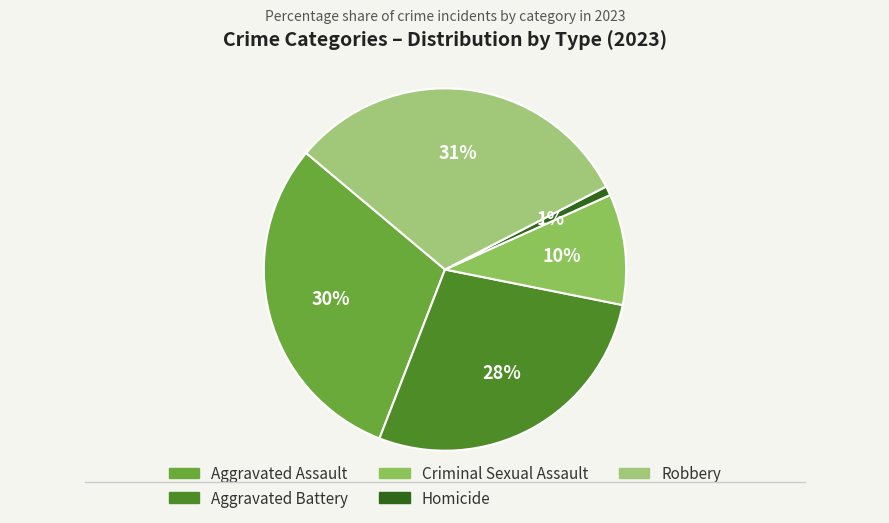

What portion of the pie excludes Aggravated Assault?

69.8%